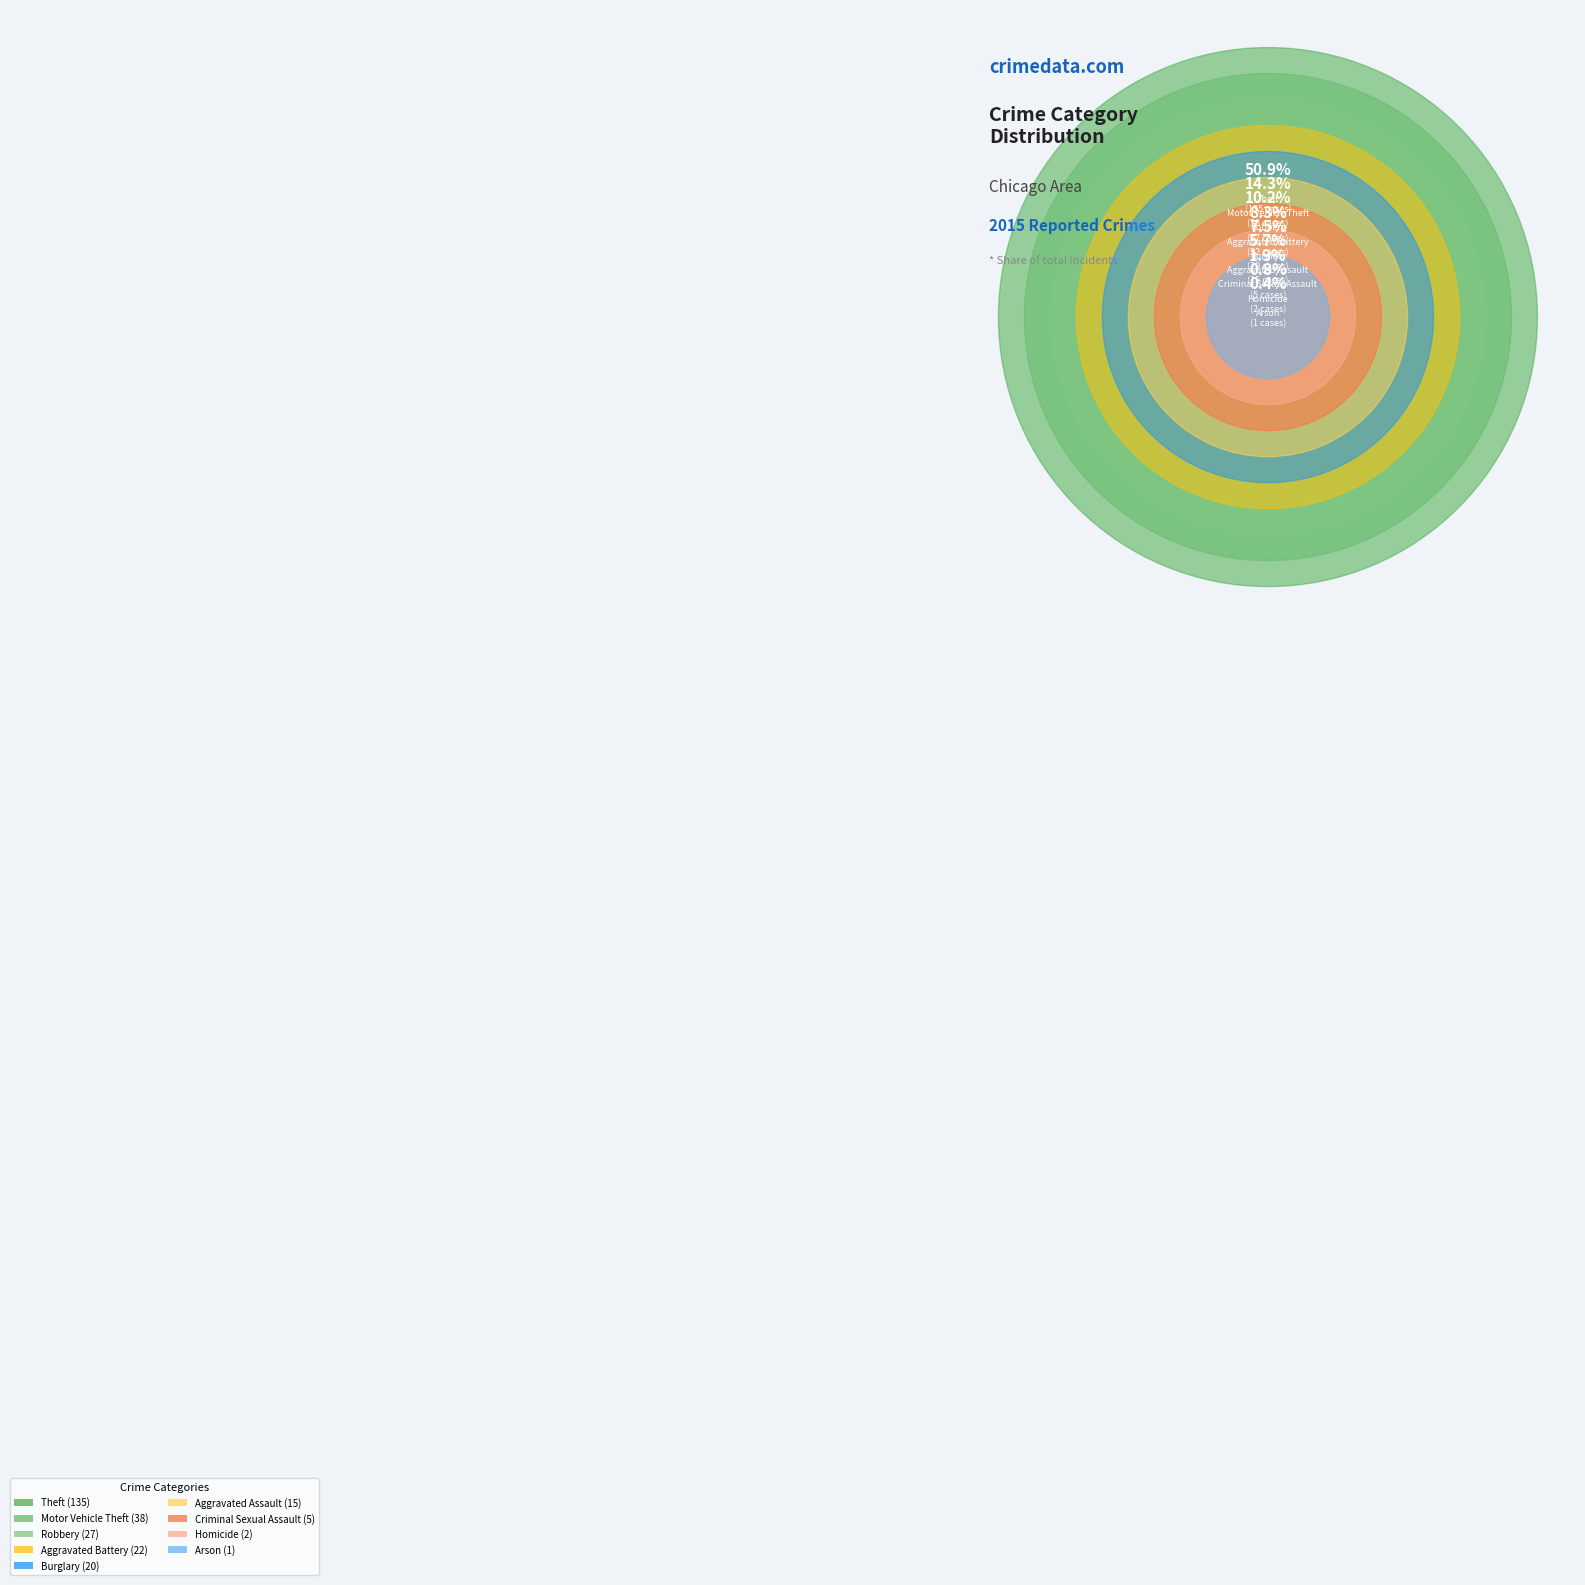

Between Criminal Sexual Assault and Aggravated Assault, which is larger?

Aggravated Assault